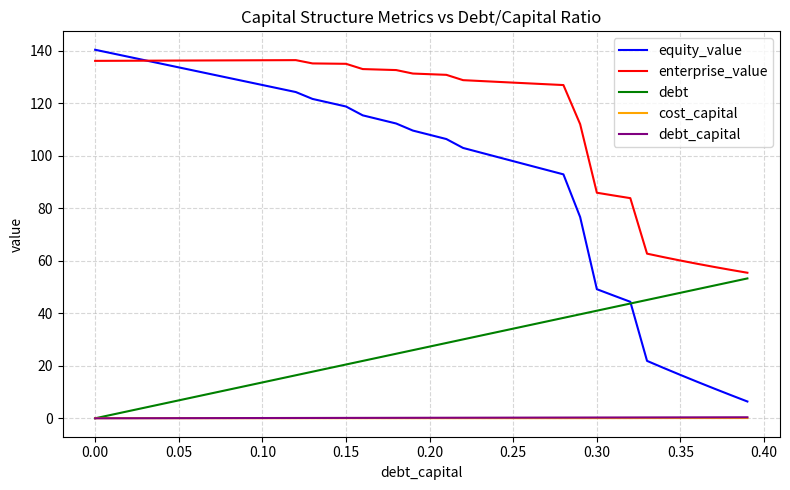

True or false: enterprise_value and cost_capital cross at least once.

False